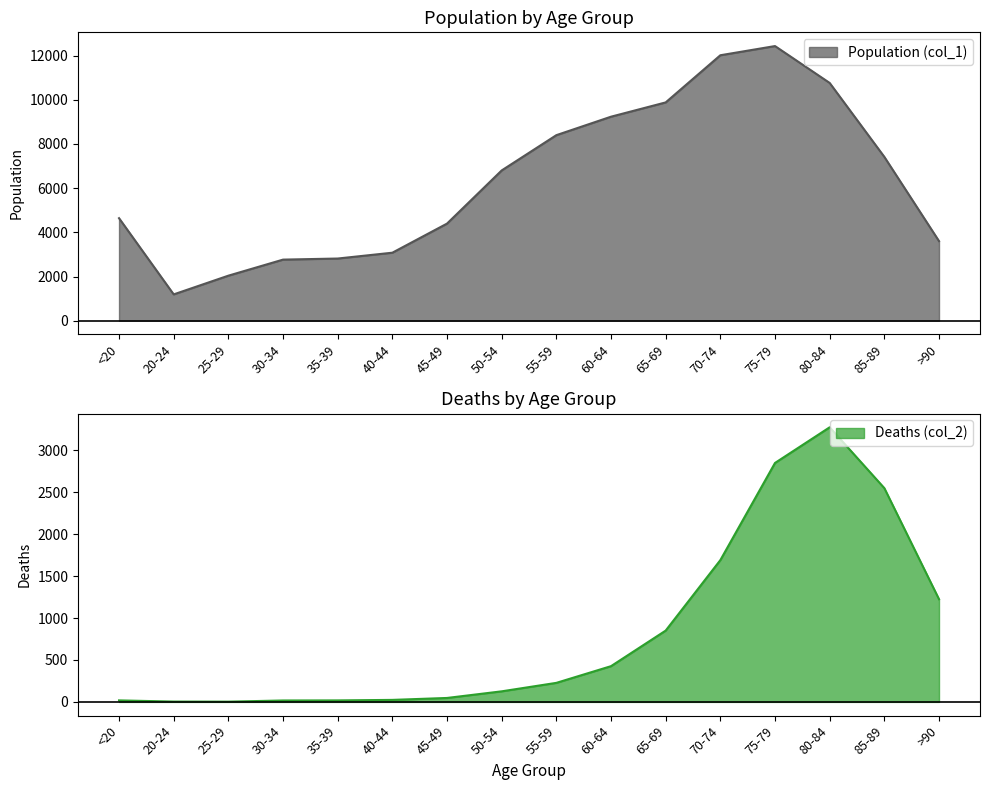

Does the chart have visible grid lines?

No